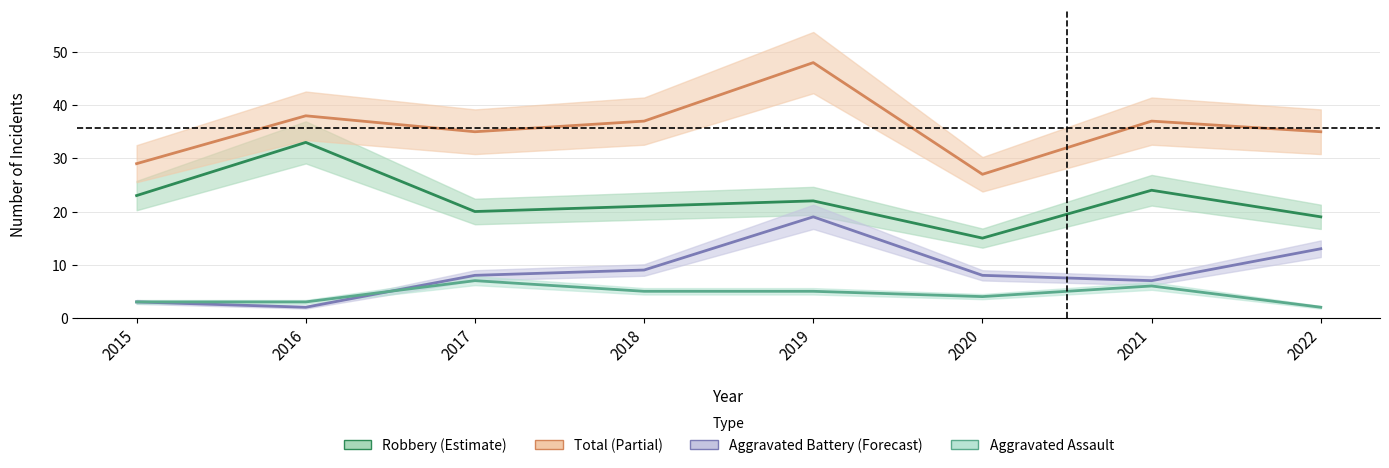

Reading left to right, extract all data points from this chart.

Robbery: 23	33	20	21	22	15	24	19
Total: 29	38	35	37	48	27	37	35
Aggravated Battery: 3	2	8	9	19	8	7	13
Aggravated Assault: 3	3	7	5	5	4	6	2